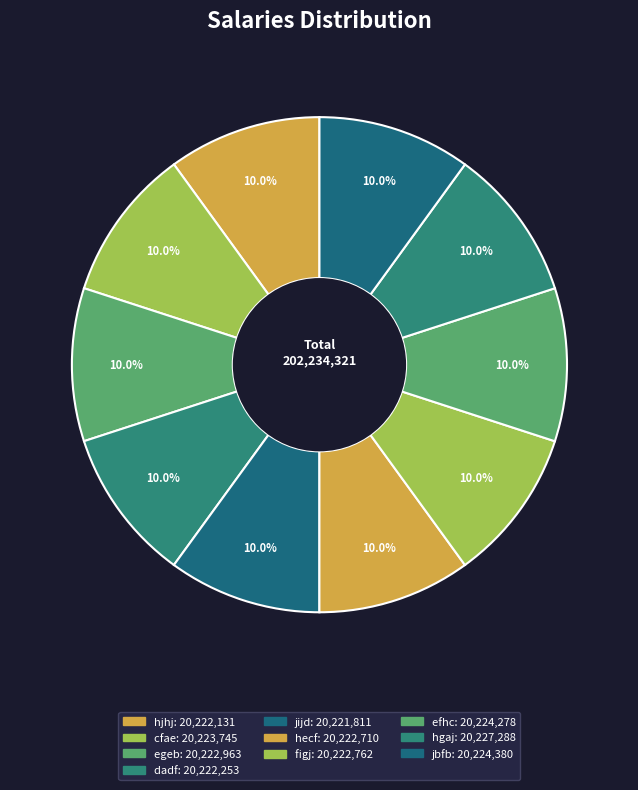

The hecf slice represents 1% of the pie. True or false?

False